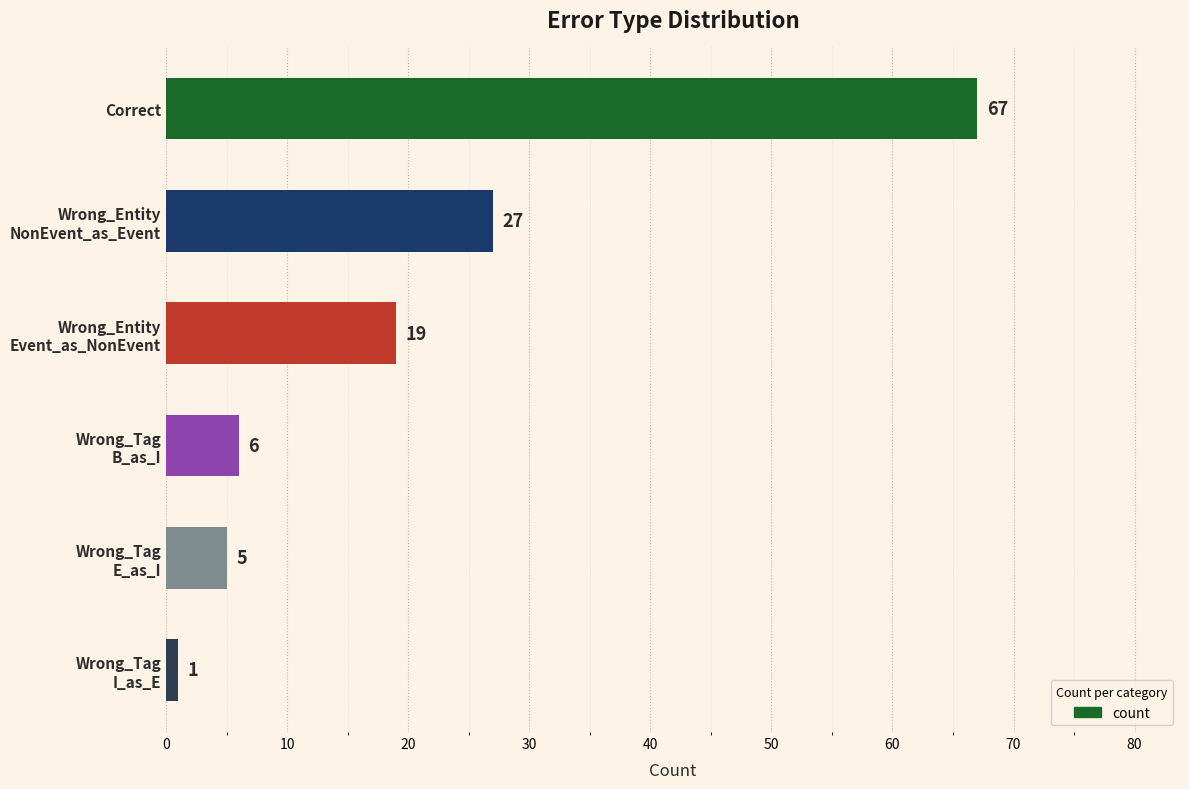

What is the difference between the second highest and minimum values?

26